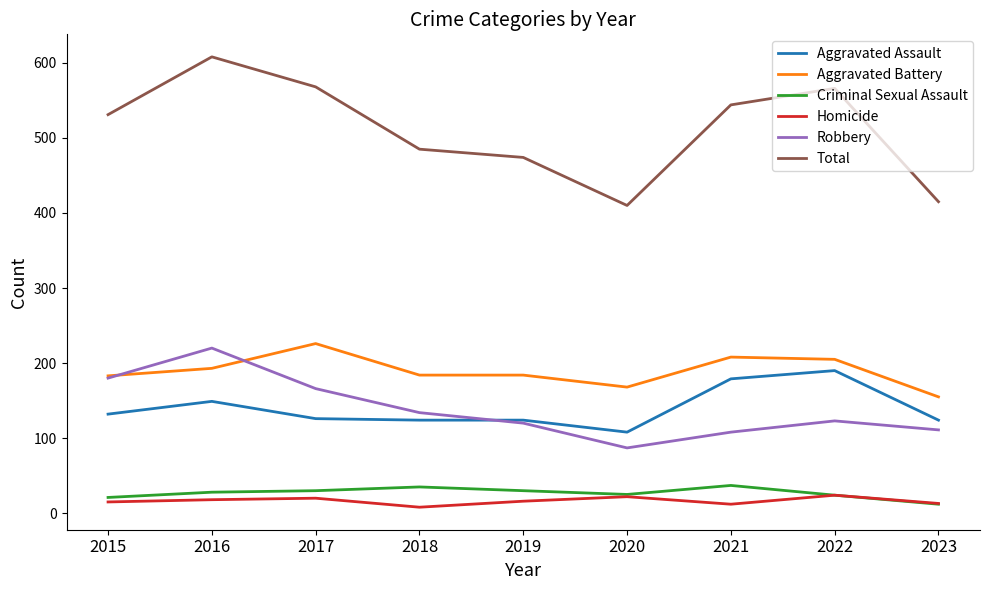

How many interior local peaks does the Robbery series have?

2